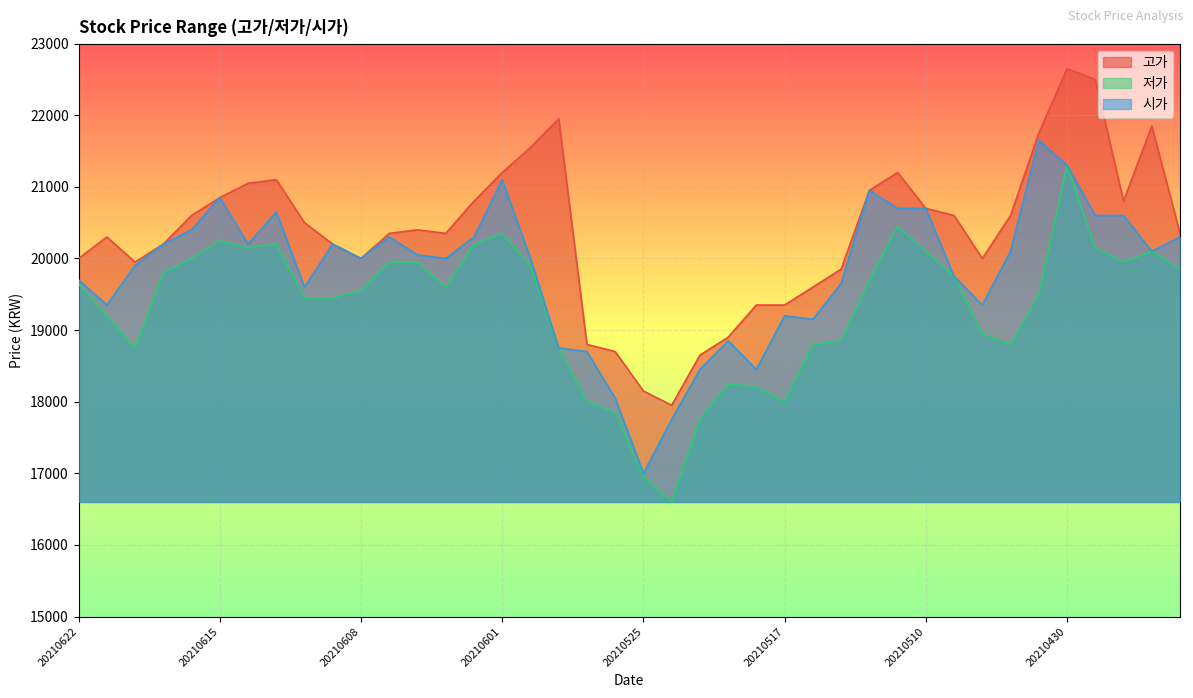

What is the total value across all series at 20210430?

65250